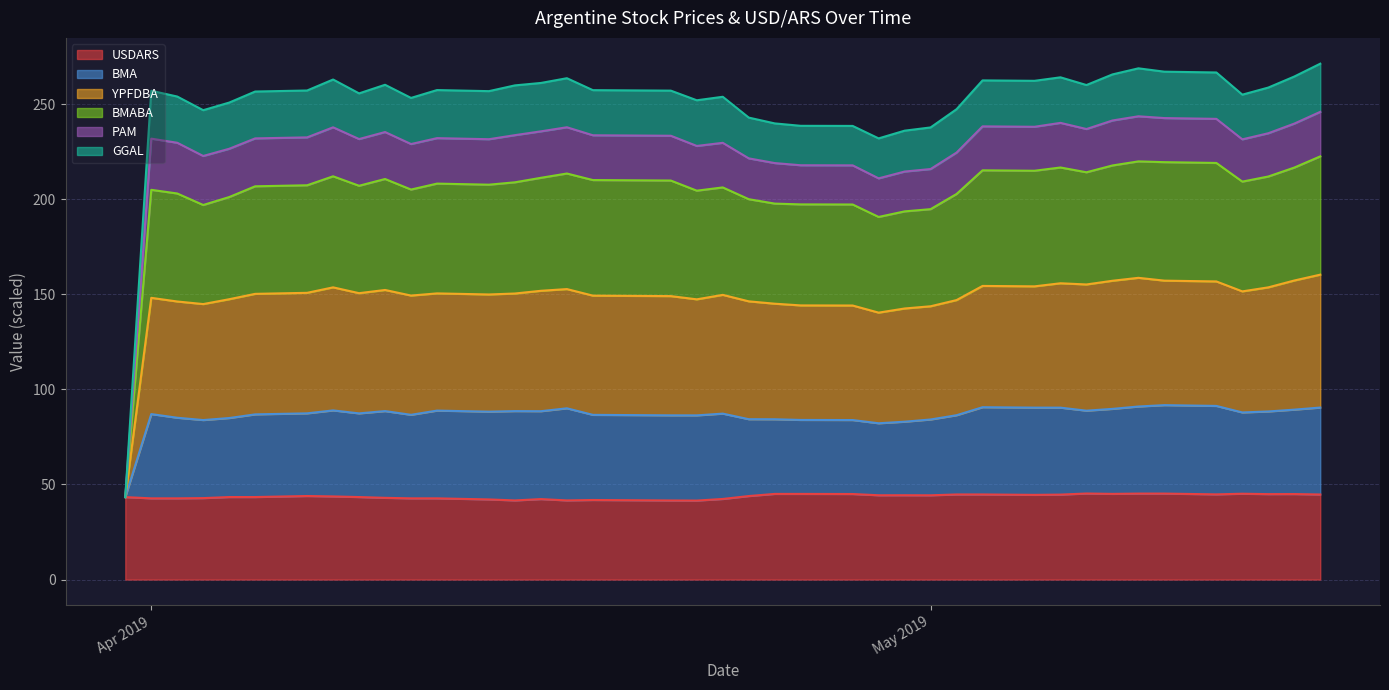

Which has a higher value, 2019-04-05 or 2019-04-04?

2019-04-05